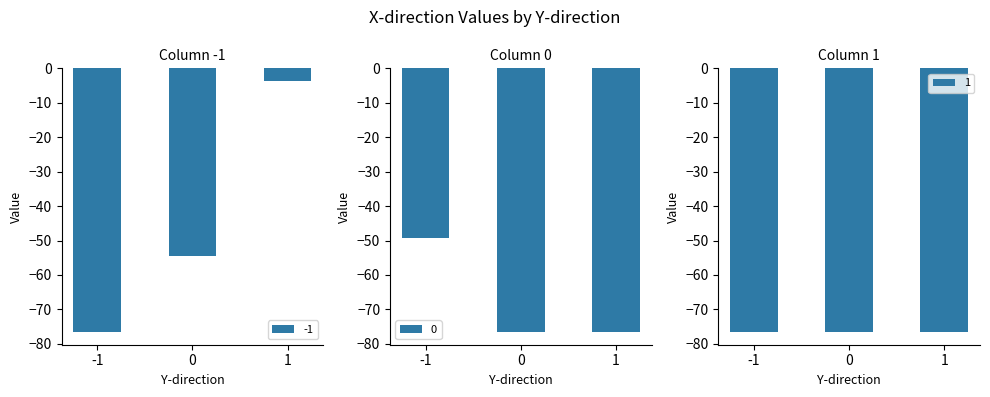

What is the difference between the highest and lowest values at -1?

27.1